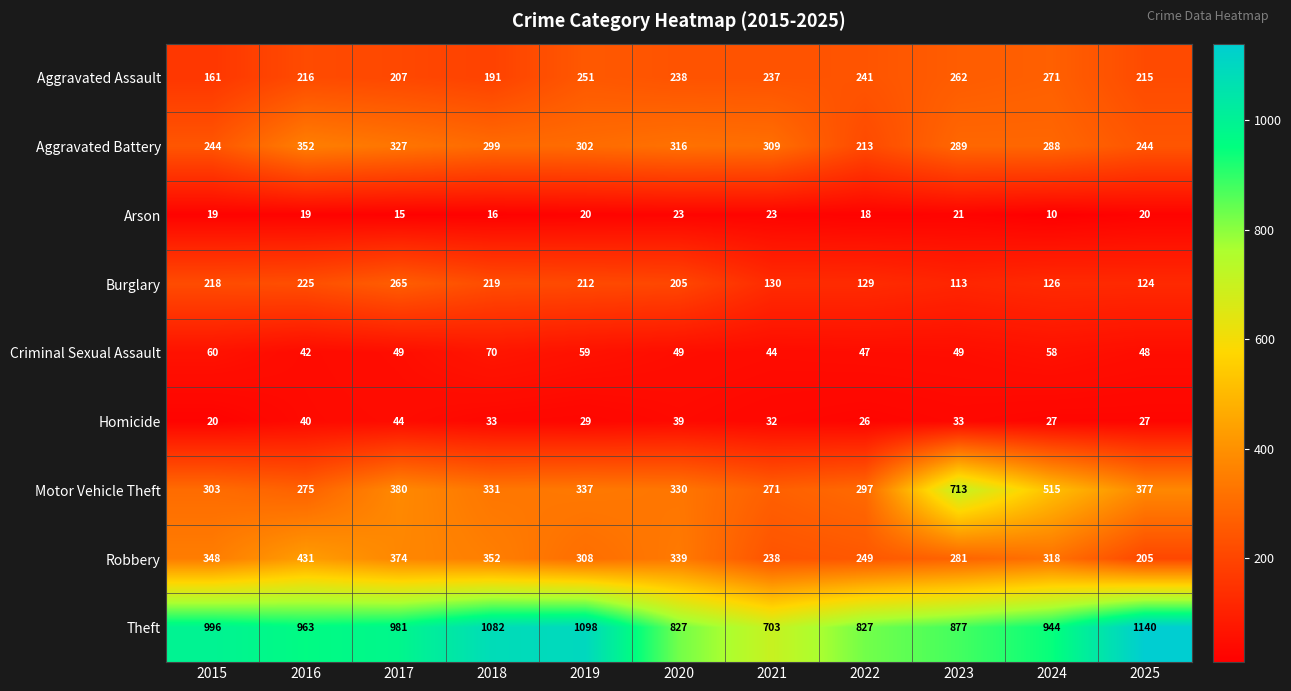

What is the approximate value of Aggravated Assault at 2023?

262